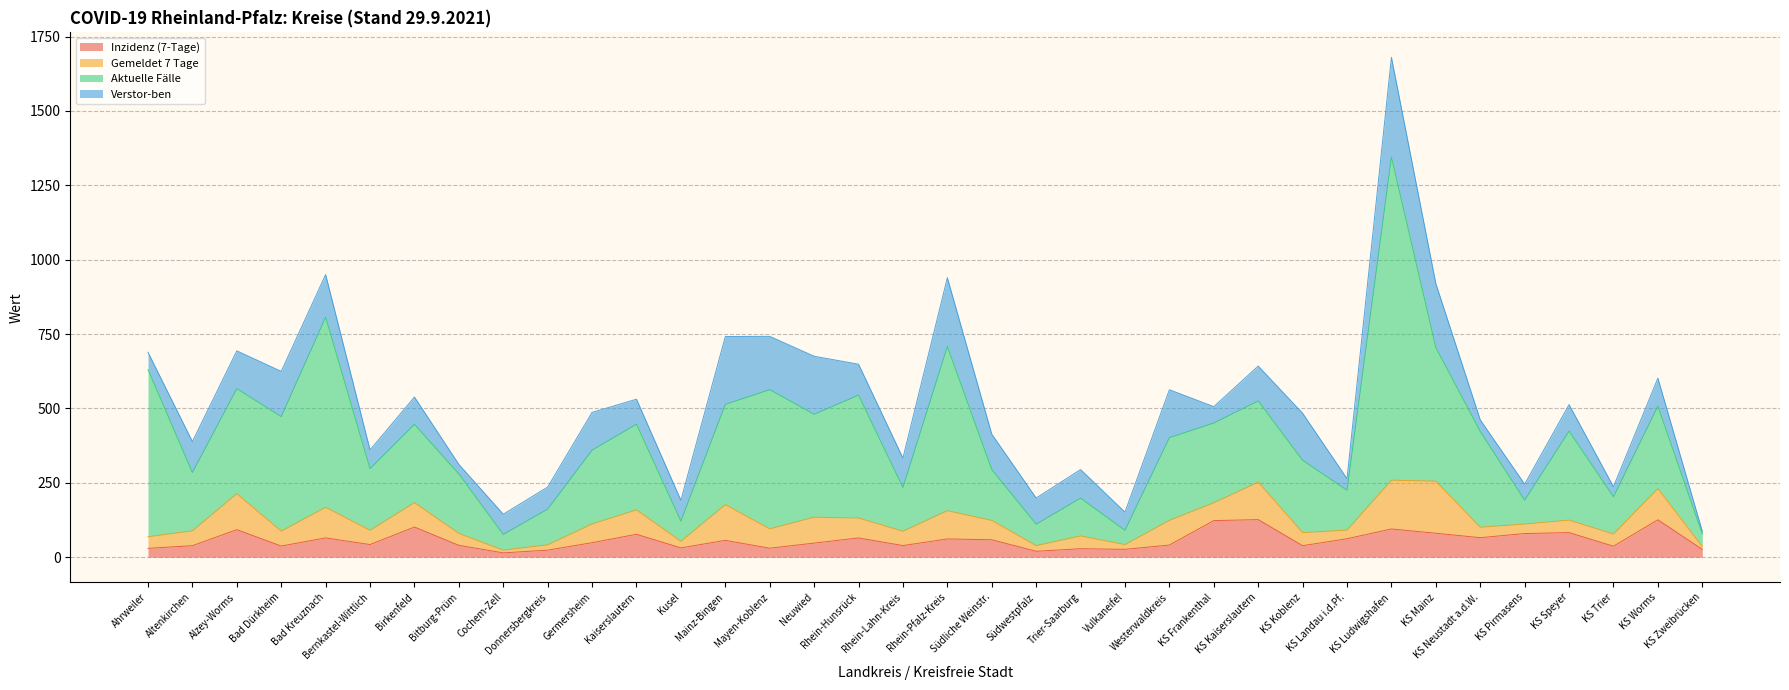

At how many categories does at least one series exceed 113?

30